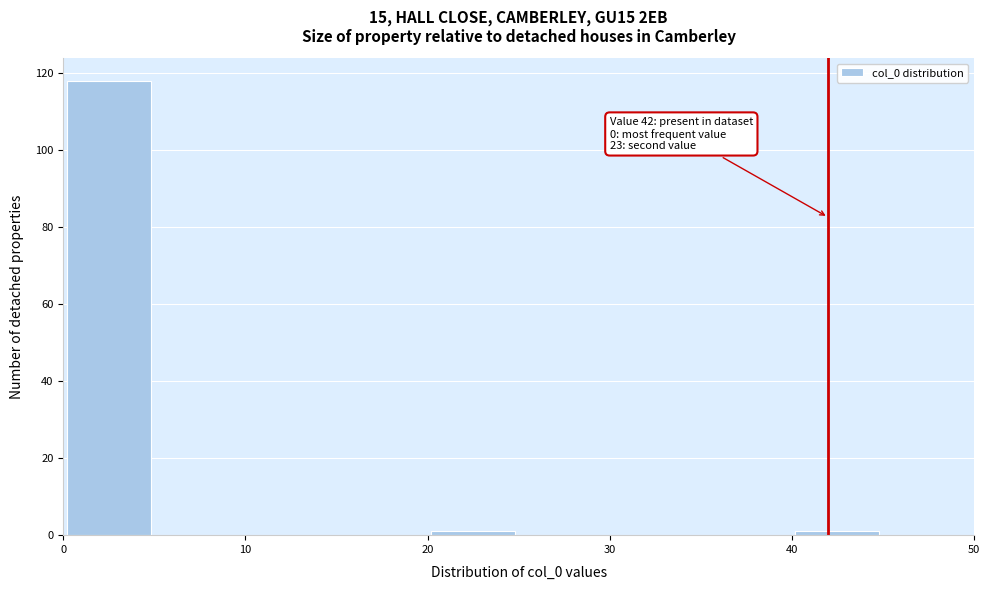

Which range on the x-axis has the tallest bar?

0 to 5